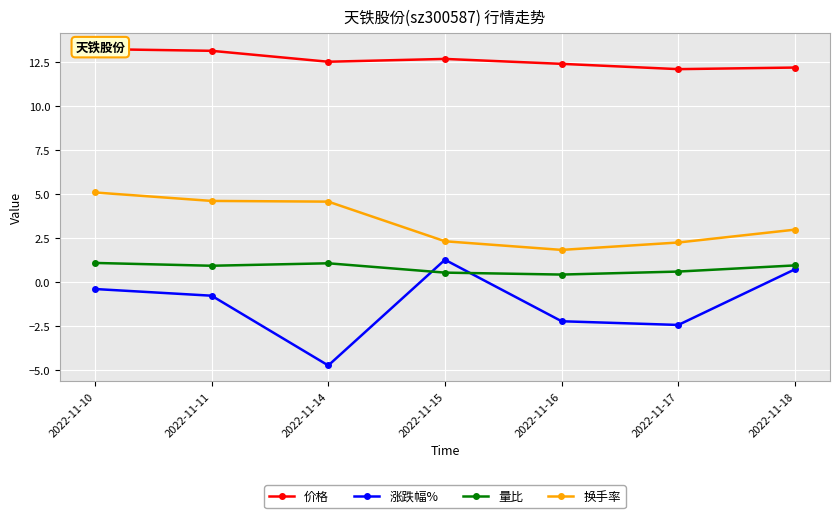

True or false: 涨跌幅% and 量比 cross at least once.

True